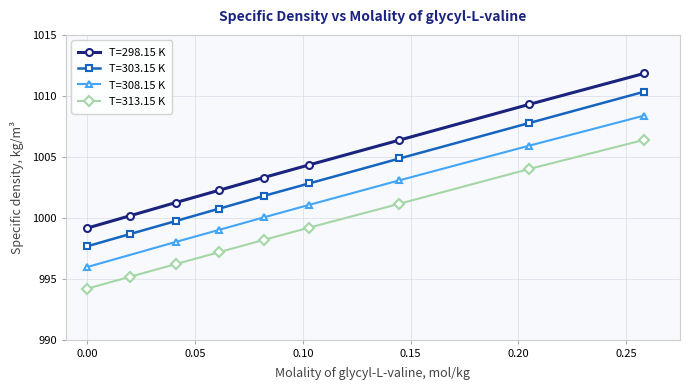

What is the difference between the maximum and minimum values?

12.7